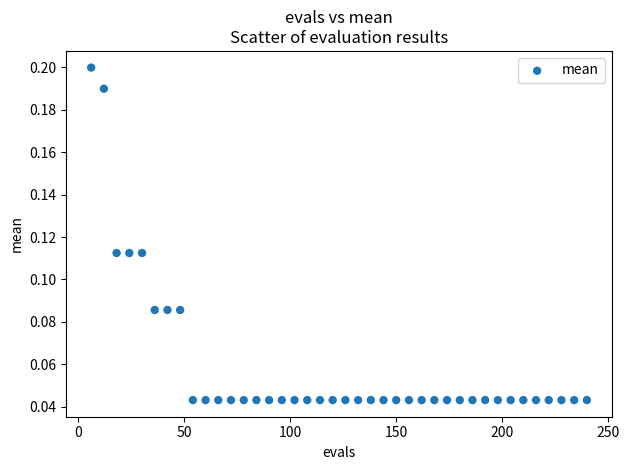

What is the range of X values (max minus min)?

234.0